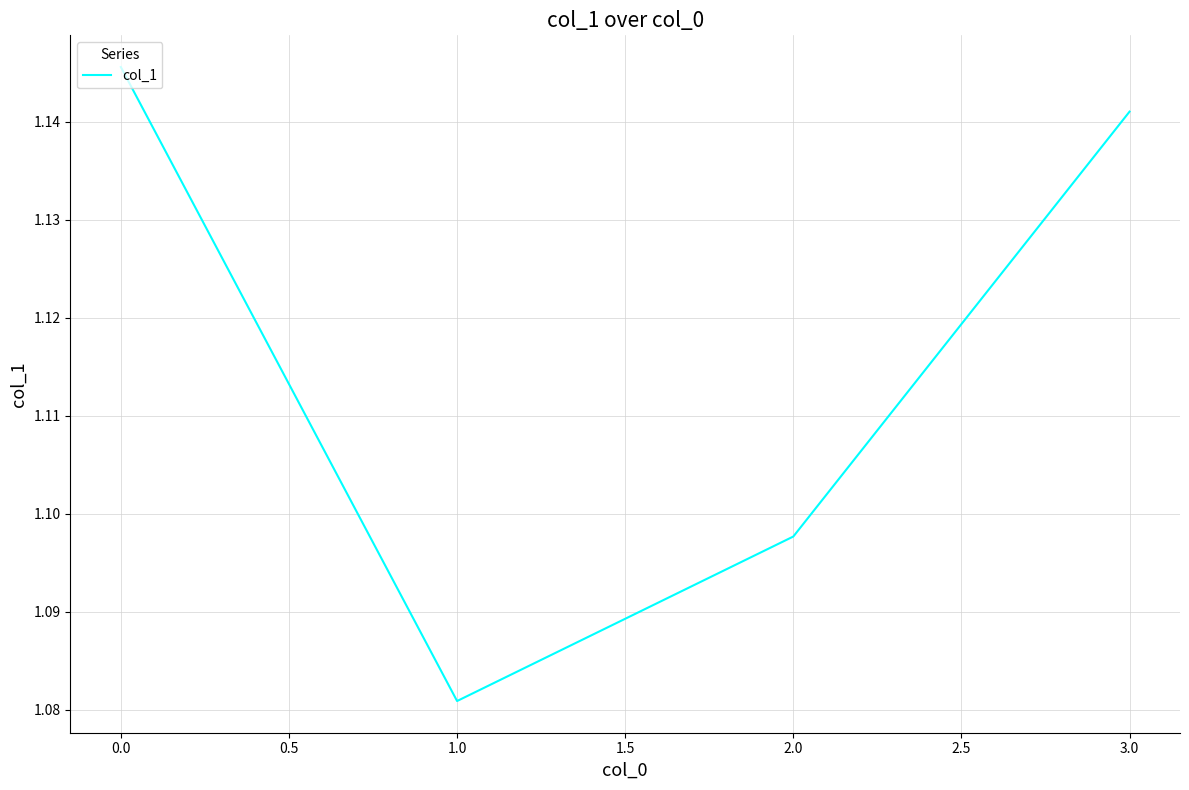

What is the sum of the values at 1.0 and 0.0?

2.2